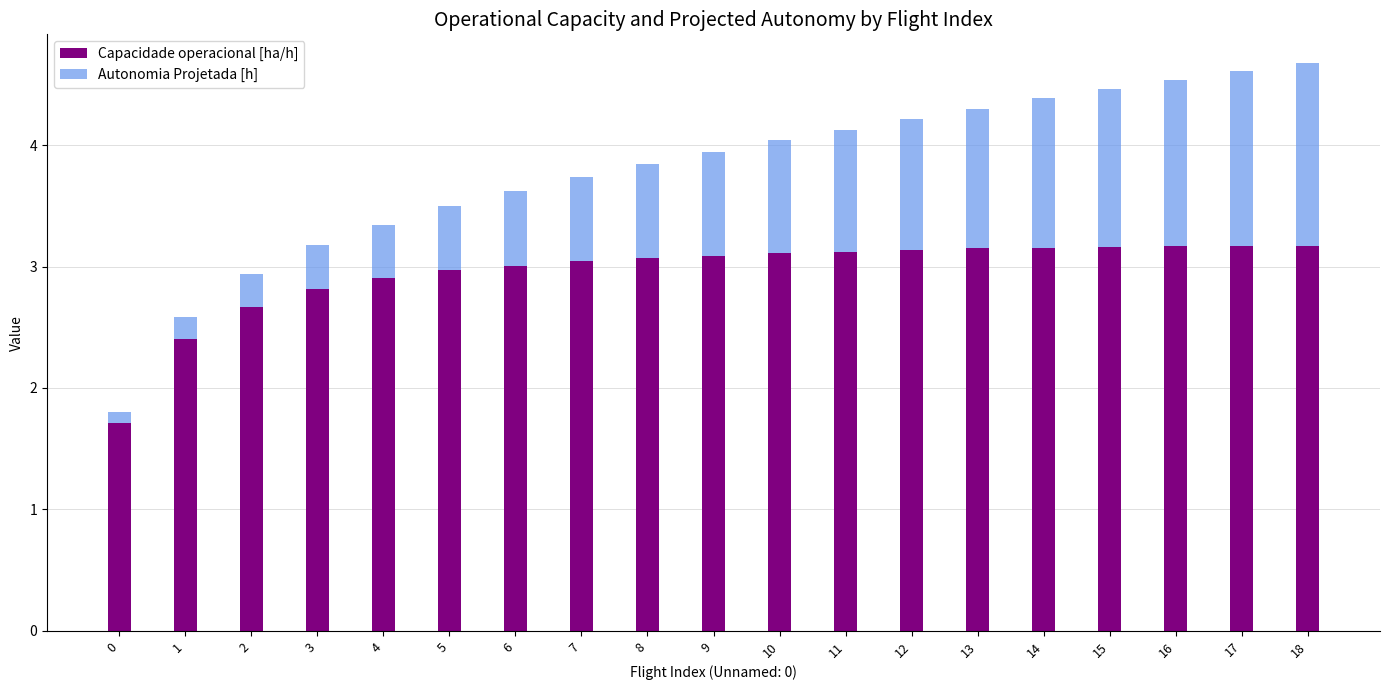

What value does the Capacidade operacional [ha/h] series have at 2?

2.7